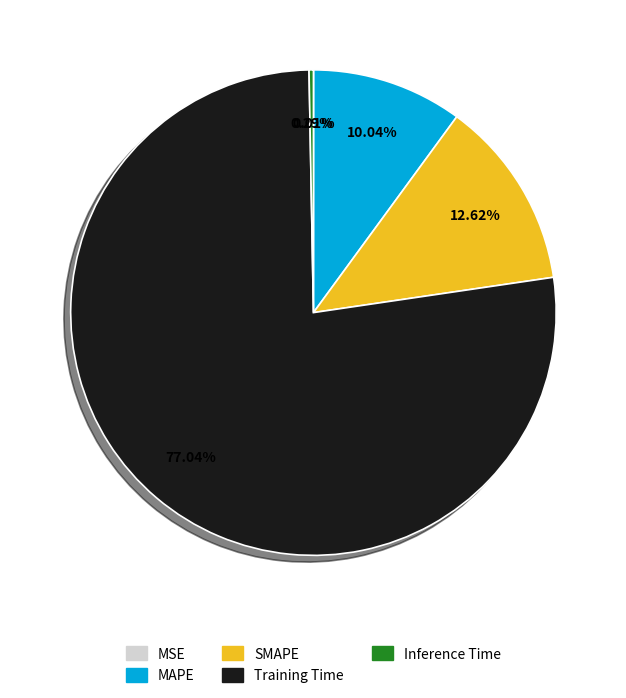

Between Training Time and MAPE, which is larger?

Training Time